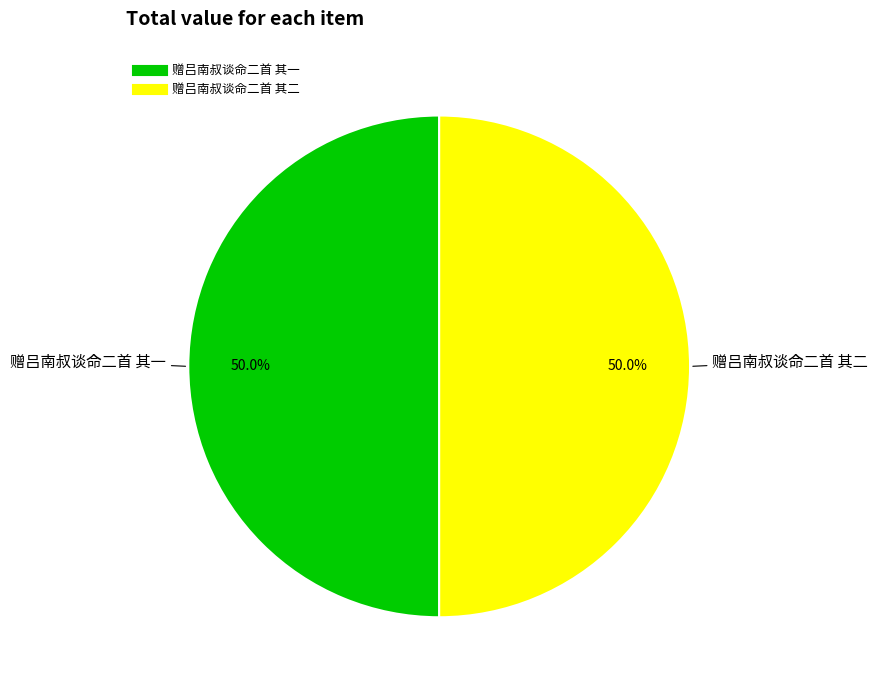

What is the total percentage of 赠吕南叔谈命二首 其一 and 赠吕南叔谈命二首 其二?

100.0%